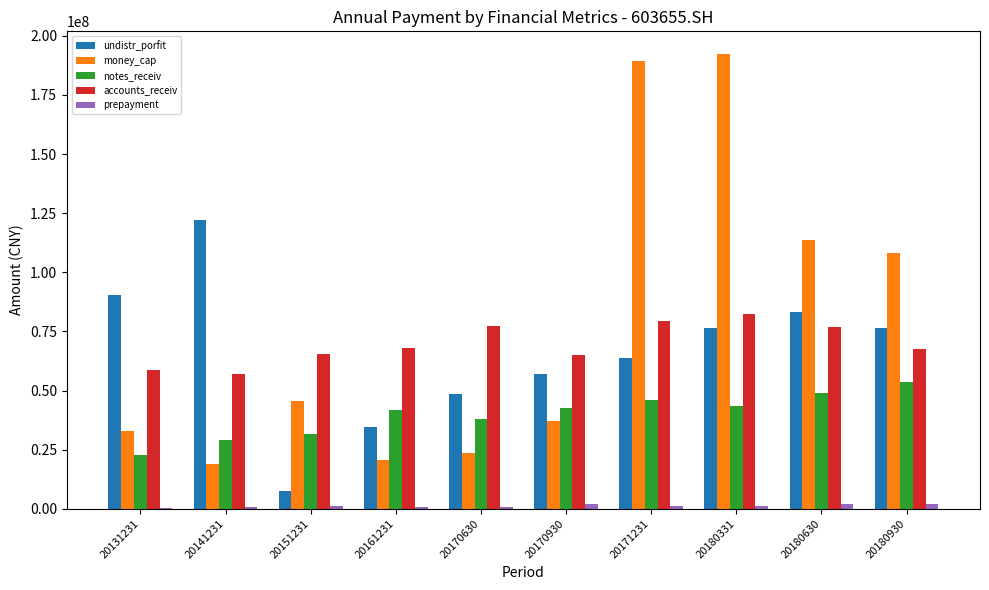

What is the greatest value displayed?

192301335.8